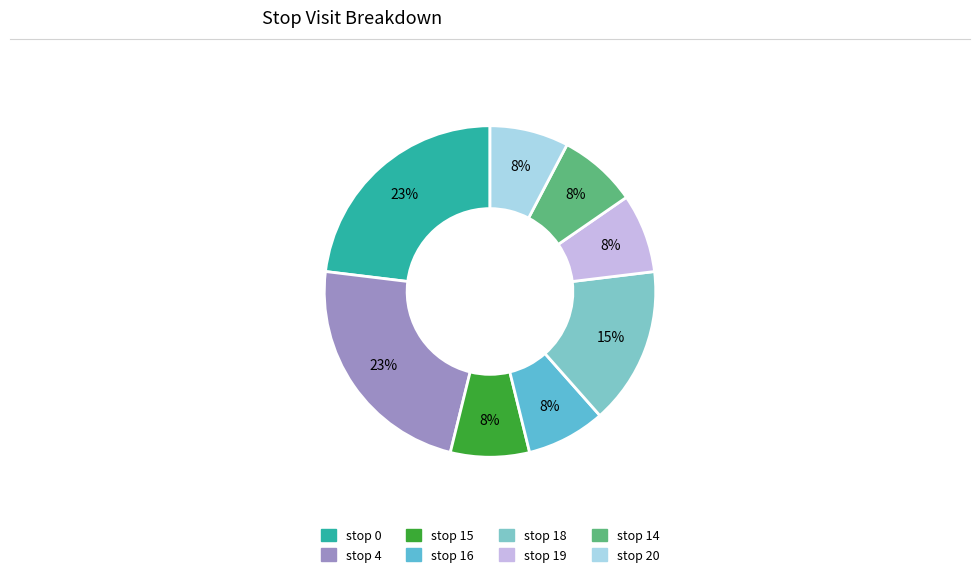

Does stop 20 account for over 50% of the chart?

No